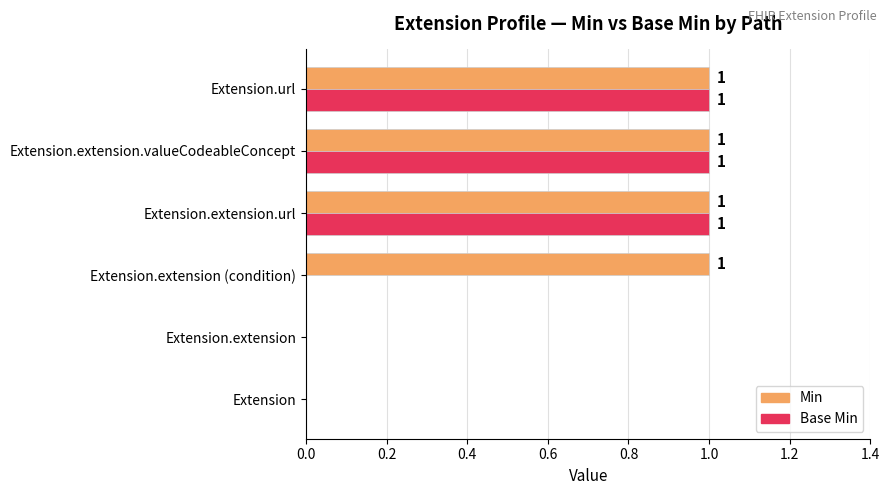

Which series has the largest total across all categories?

Min